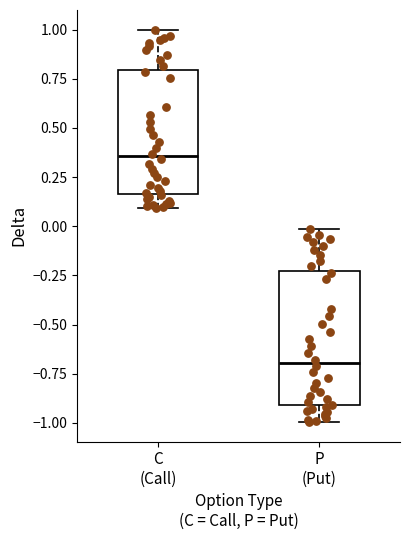

Where does the upper whisker of the box for C (Call) end on the y-axis? The values are not printed on the chart, so give them approximately, as read against the axis.

1.00